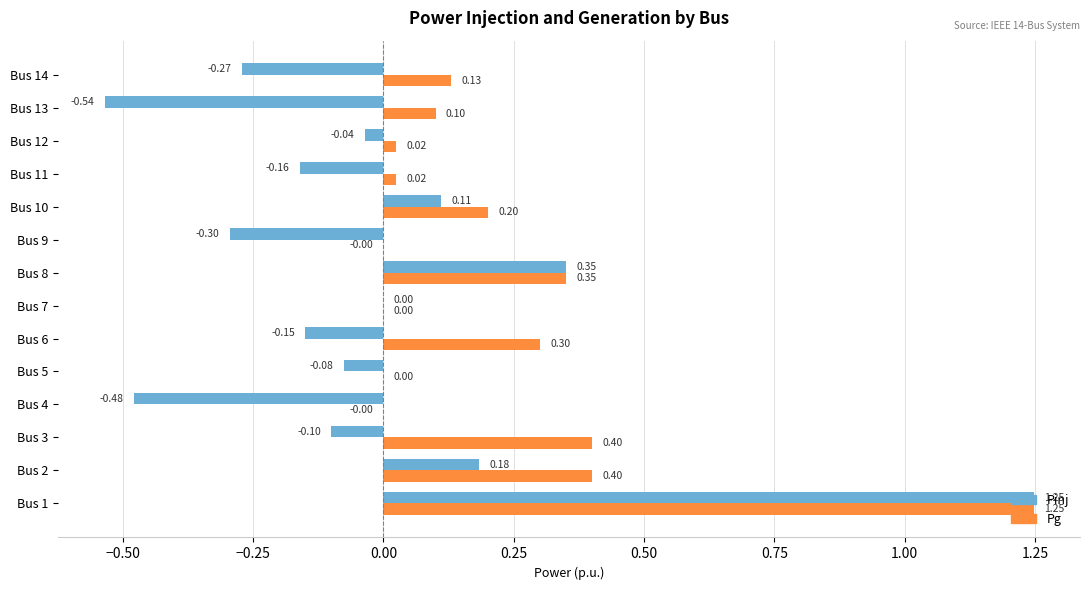

Which series changed the most between Bus 7 and Bus 12?

Pinj